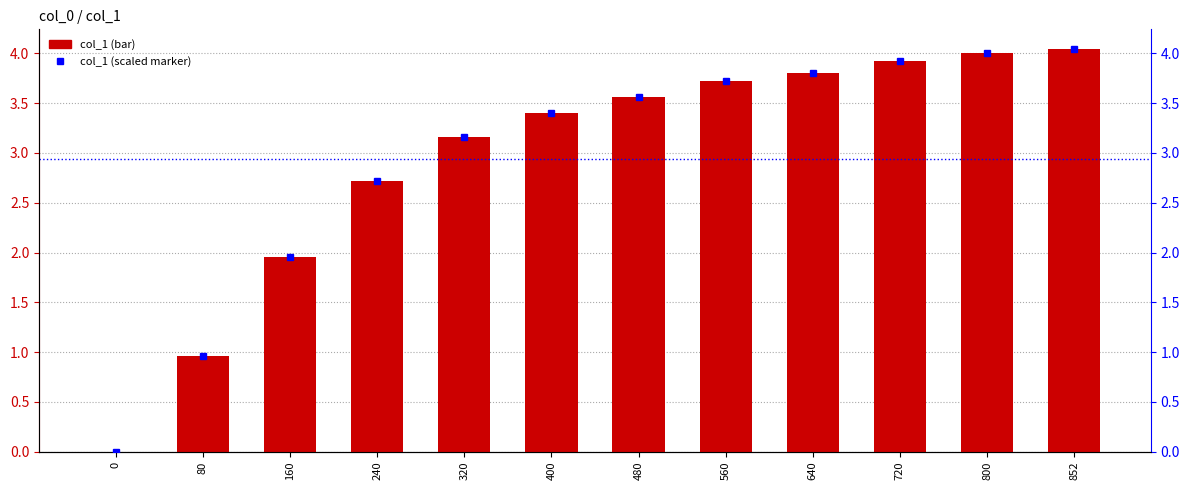

Reading left to right, what are all the values shown in this chart?

col_1: 0=0.0	80=1.0	160=2.0	240=2.7	320=3.2	400=3.4	480=3.6	560=3.7	640=3.8	720=3.9	800=4.0	852=4.0
col_1 (scaled): 0=0.0	80=1.0	160=2.0	240=2.7	320=3.2	400=3.4	480=3.6	560=3.7	640=3.8	720=3.9	800=4.0	852=4.0